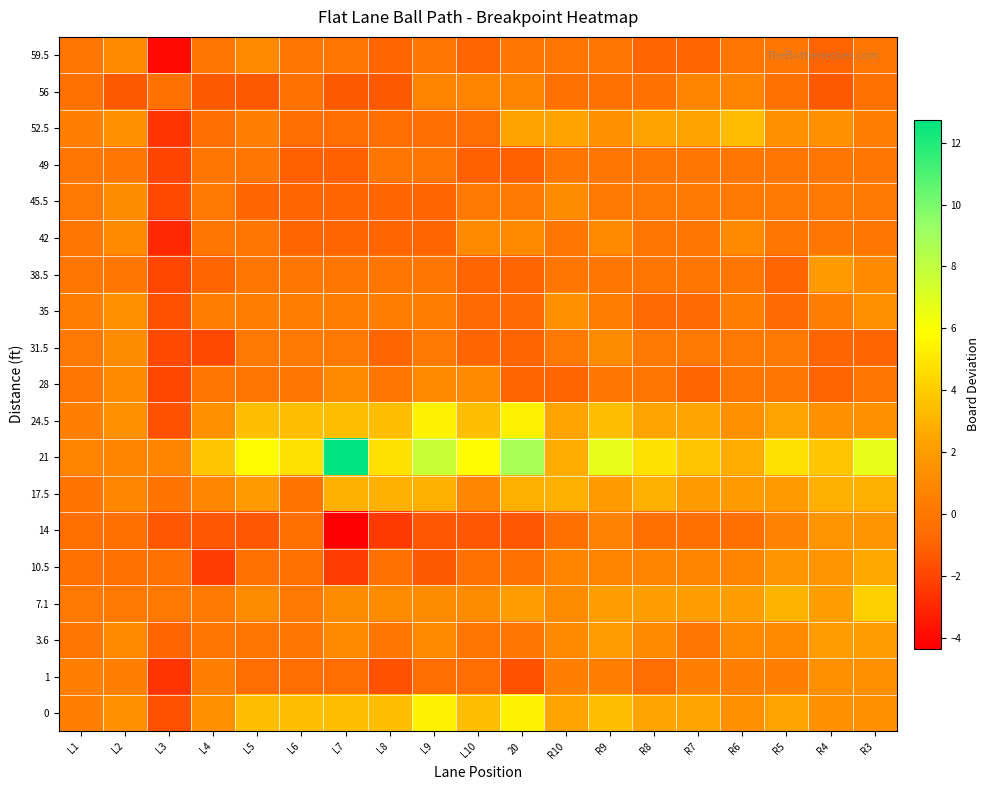

Count the number of categories in the chart.

19